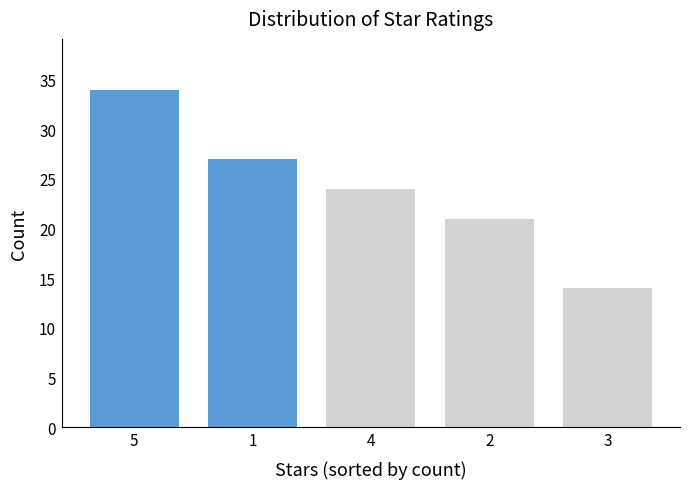

Reading left to right, transcribe all the data shown in this chart.

5=34	1=27	4=24	2=21	3=14